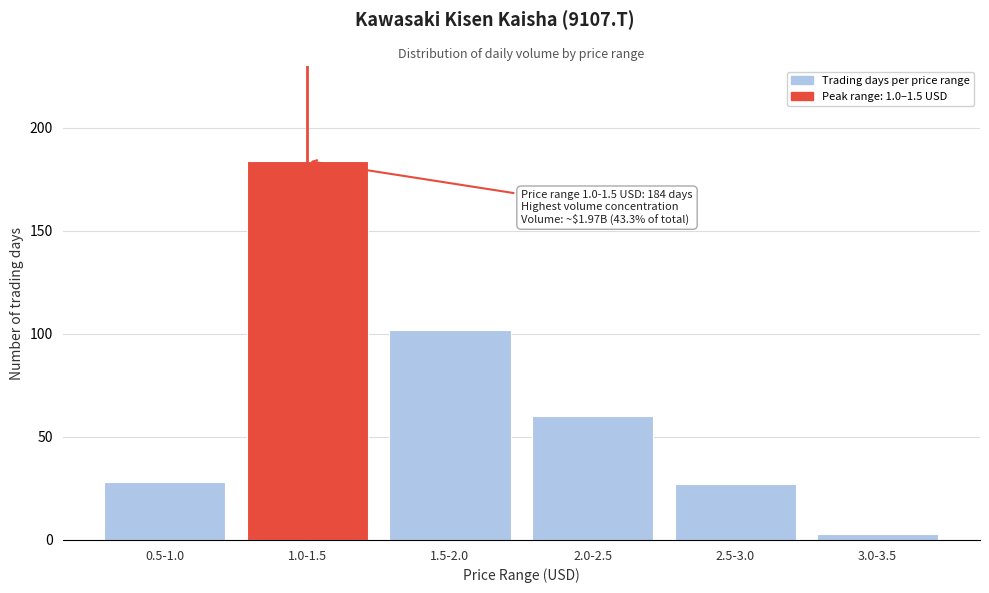

Reading left to right, list all the values displayed in this chart.

0.5-1.0=28	1.0-1.5=184	1.5-2.0=102	2.0-2.5=60	2.5-3.0=27	3.0-3.5=3